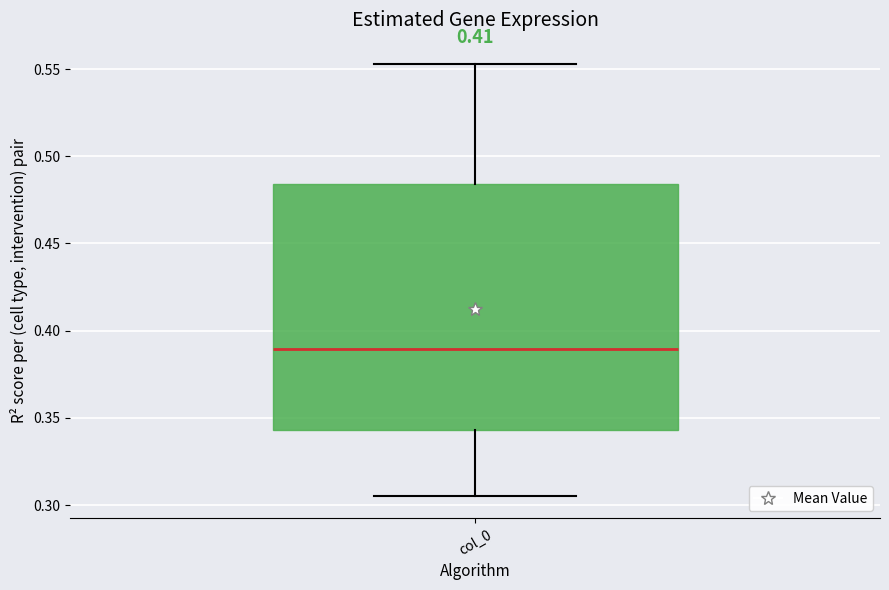

Transcribe this box plot: give where the median line is, the range the box spans, and where the two whiskers end, as read against the y-axis. The values are not printed on the chart, so give them approximately, as read against the axis.

median 0.390, box 0.345 to 0.485, whiskers 0.305 to 0.555